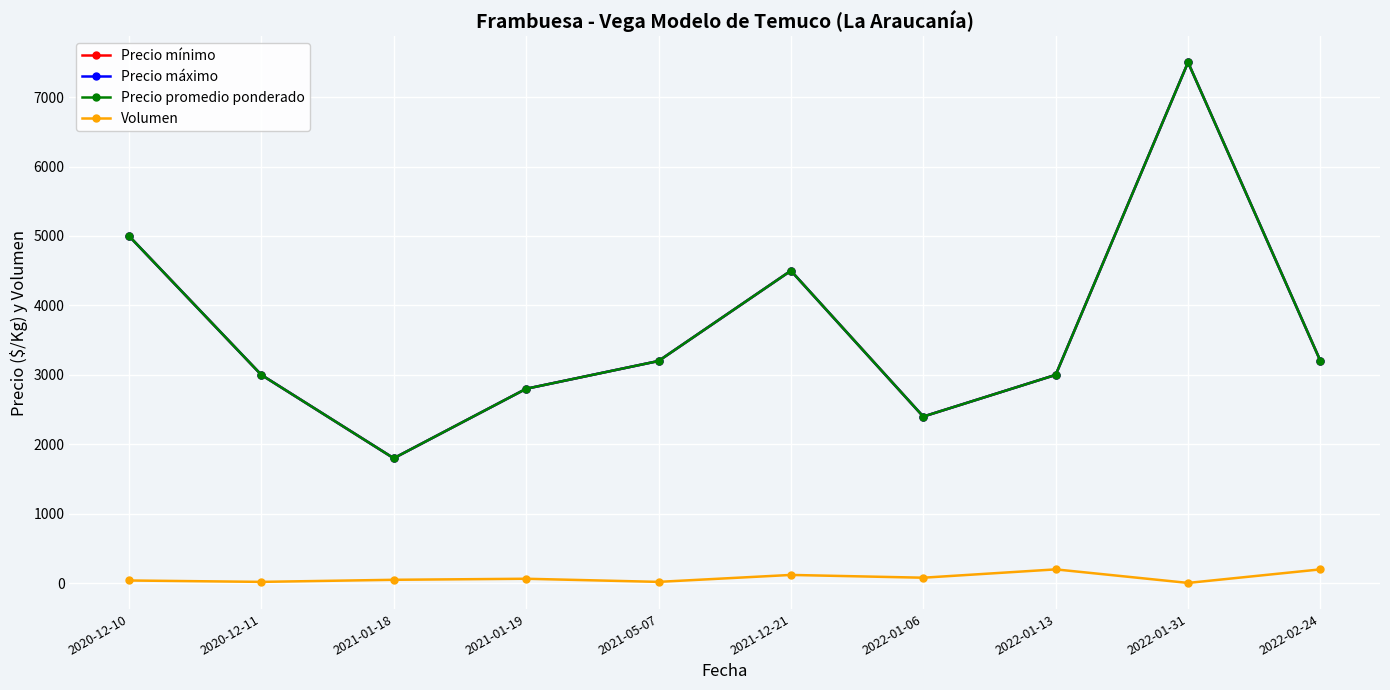

Does the chart have visible grid lines?

Yes